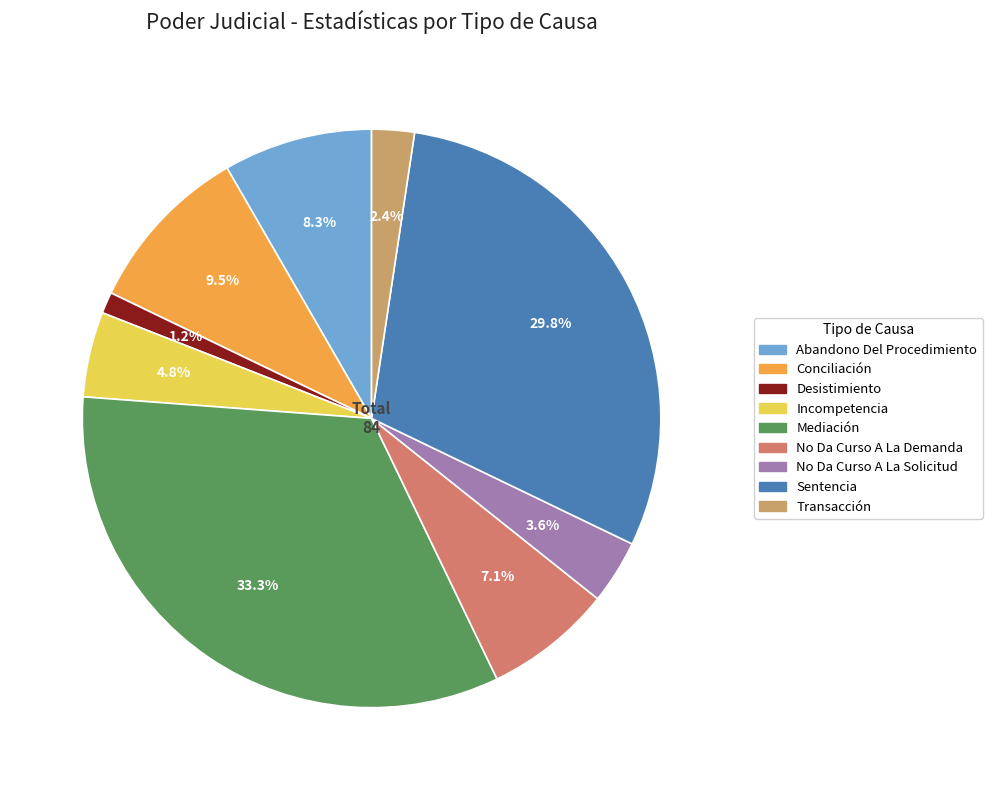

How many slices are in this pie chart?

9